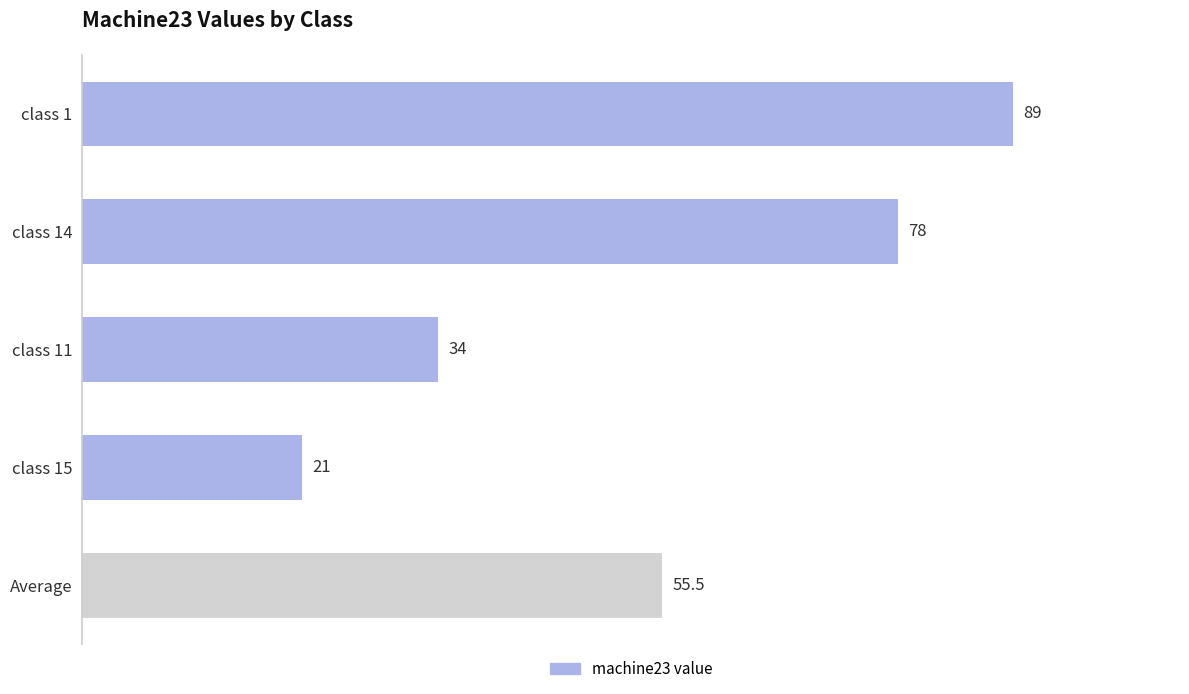

Reading top to bottom, extract all data points from this chart.

class 1=89.0	class 14=78.0	class 11=34.0	class 15=21.0	Average=55.5